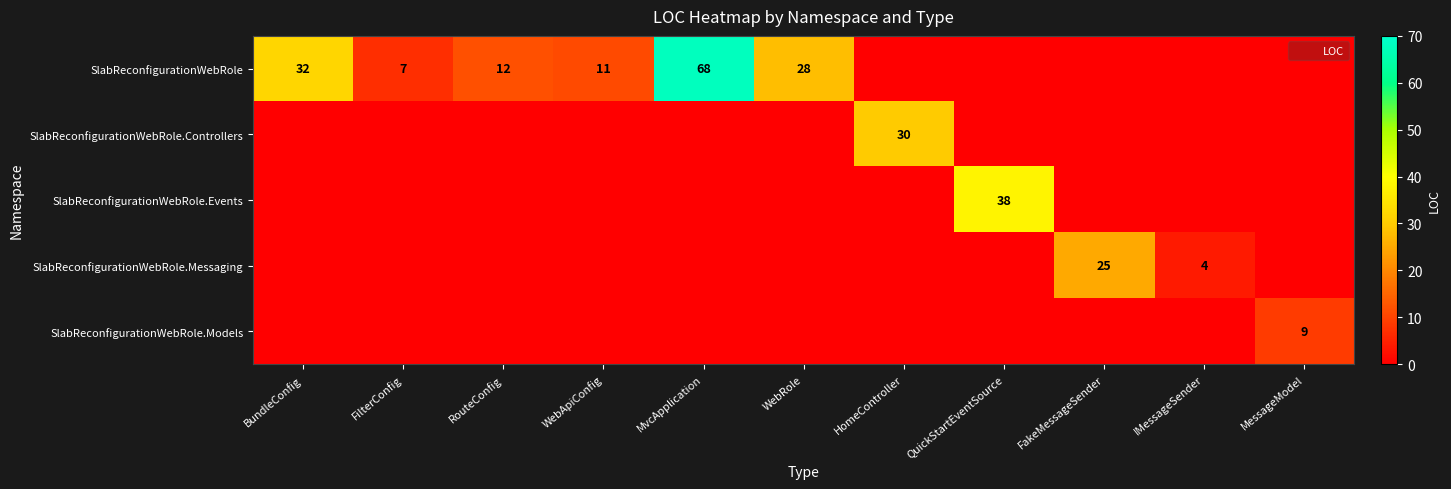

At RouteConfig, list the series in order from smallest to largest.

SlabReconfigurationWebRole.Controllers, SlabReconfigurationWebRole.Events, SlabReconfigurationWebRole.Messaging, SlabReconfigurationWebRole.Models, SlabReconfigurationWebRole